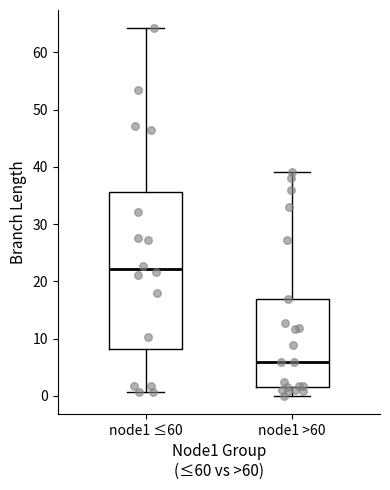

Where is the lower edge of the box for node1 ≤60 on the y-axis? The values are not printed on the chart, so give them approximately, as read against the axis.

8